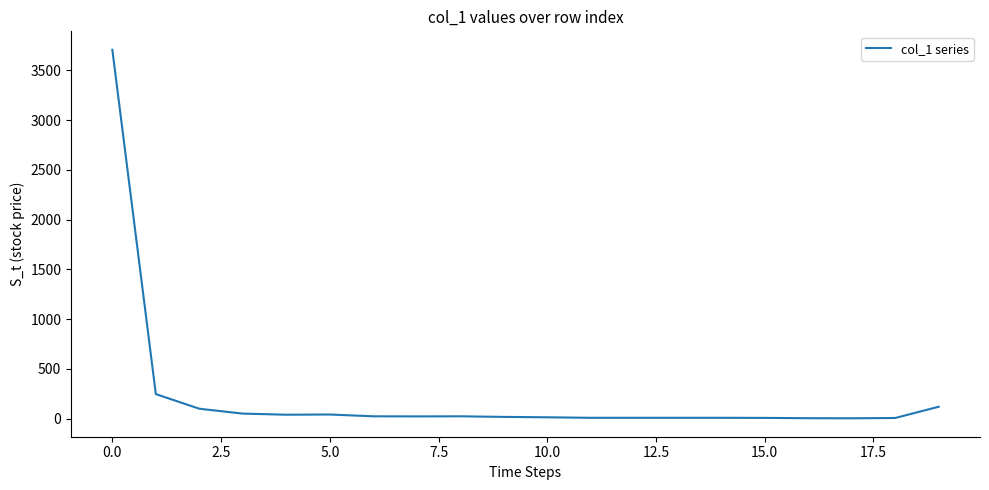

Is this an area chart (filled region under the line)?

No